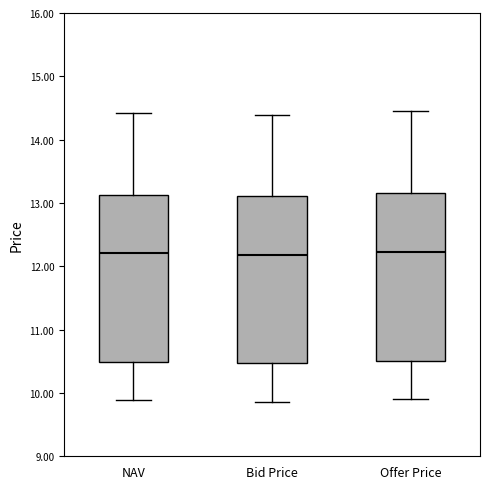

Reading left to right, read every box against the y-axis: the position of its median line, the range the box covers, and the ends of its whiskers. The values are not printed on the chart, so give them approximately, as read against the axis.

NAV: median 12.2, box 10.5 to 13.1, whiskers 9.9 to 14.4
Bid Price: median 12.2, box 10.5 to 13.1, whiskers 9.9 to 14.4
Offer Price: median 12.2, box 10.5 to 13.2, whiskers 9.9 to 14.5